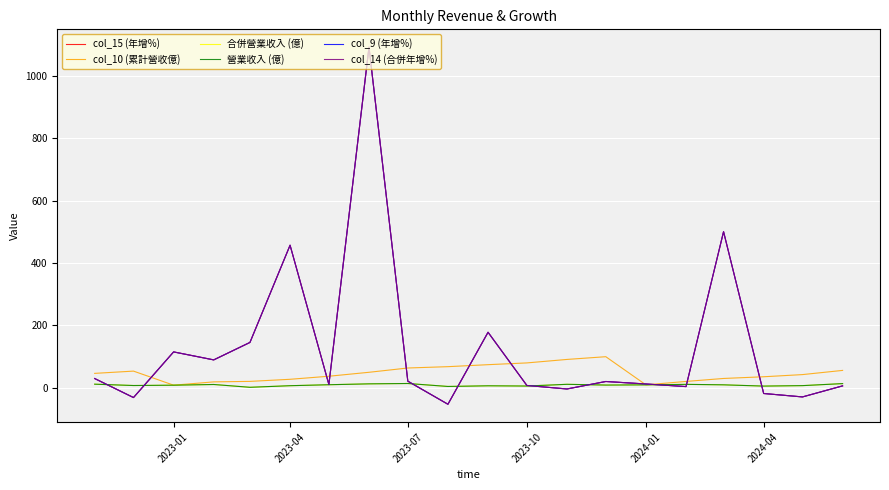

Does the chart have visible grid lines?

Yes